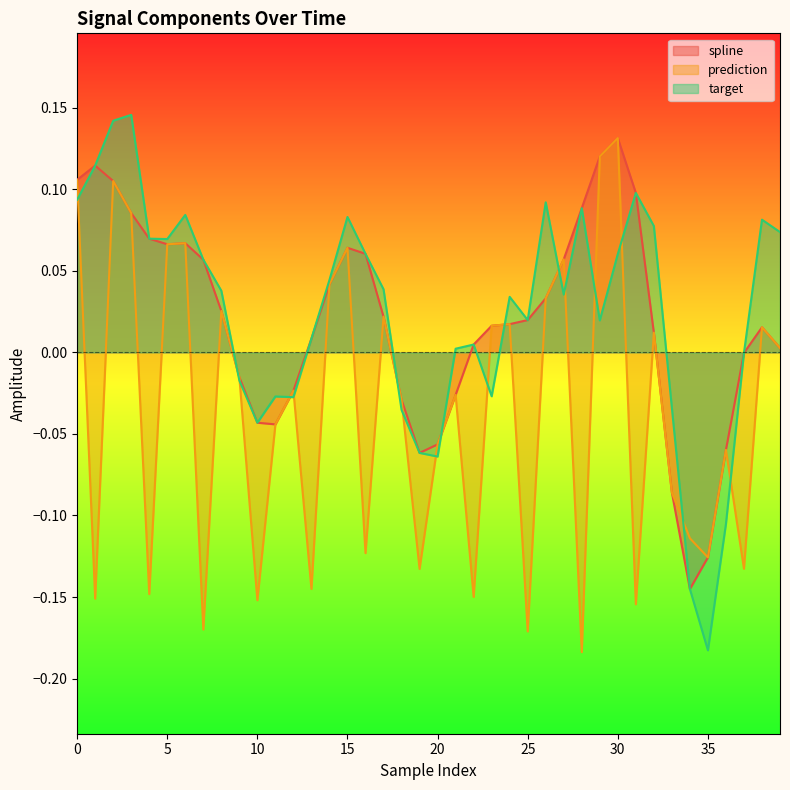

What is the smallest value displayed?

-0.2